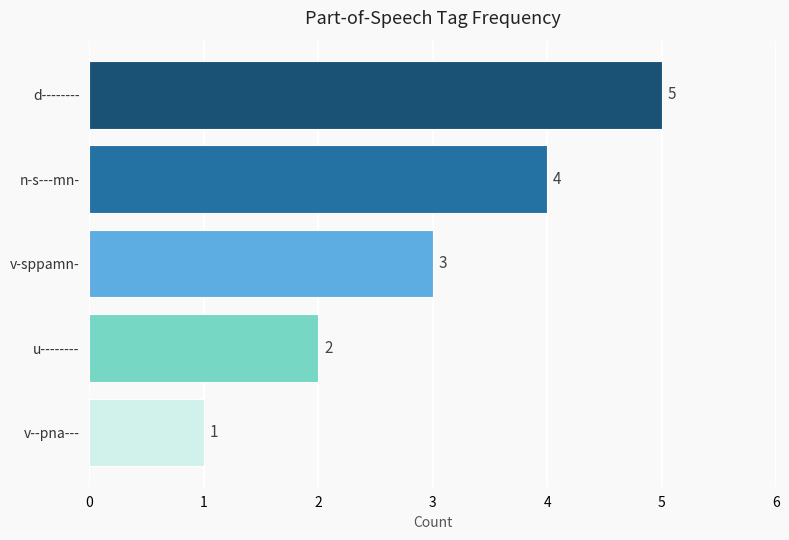

Rank the categories by value from highest to lowest.

d--------, n-s---mn-, v-sppamn-, u--------, v--pna---